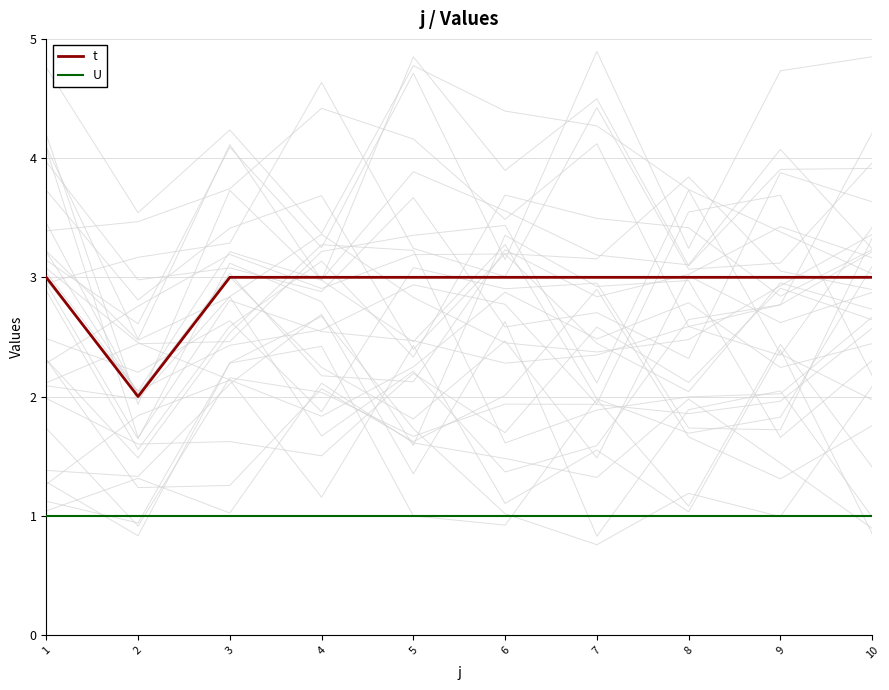

True or false: t has a value of 2 at 2.

True